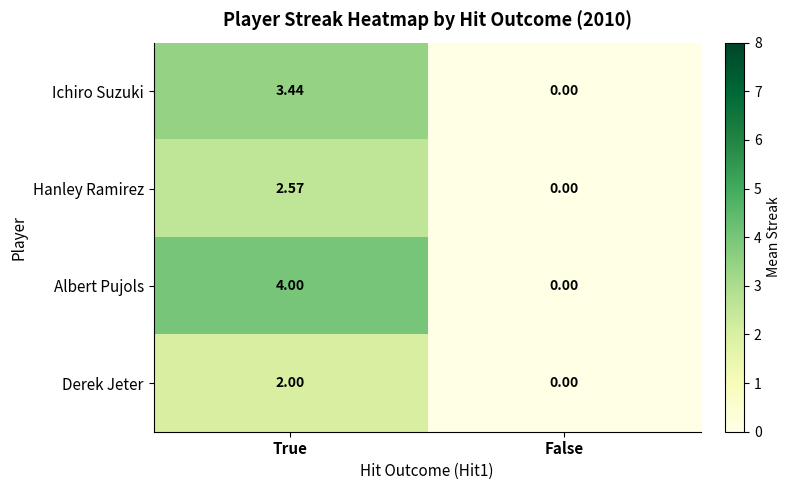

Which series has the largest total across all categories?

Albert Pujols